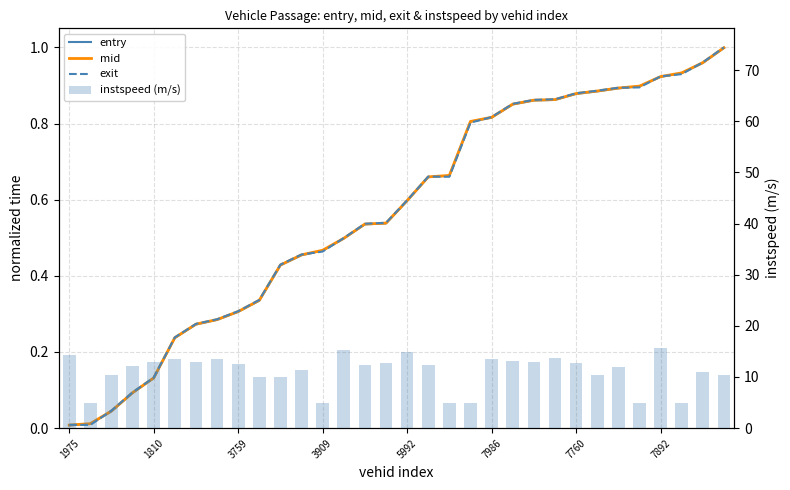

Is the value of mid at 19 greater than the value of instspeed (m/s) at 12?

No